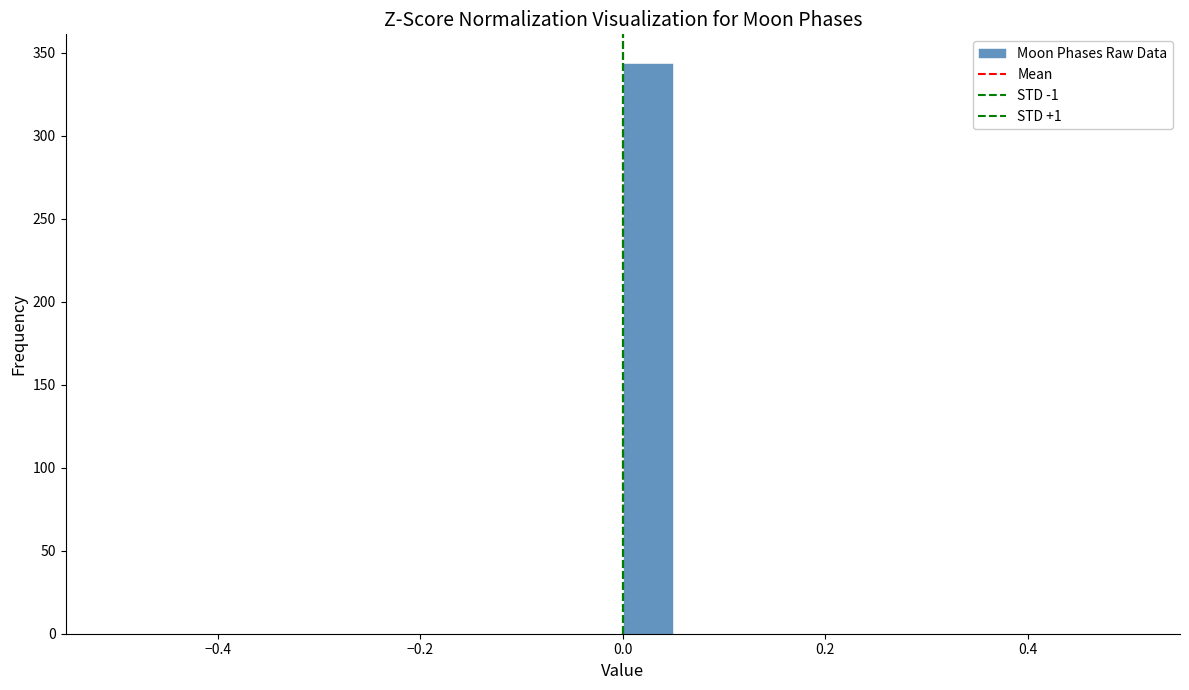

Read against the x-axis, roughly where is the centre of the tallest bar?

0.02